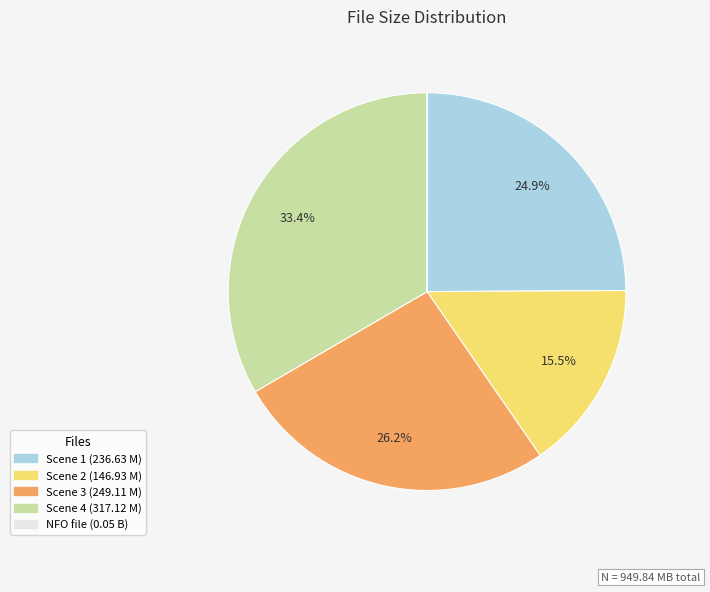

Is there a majority slice in this chart?

No